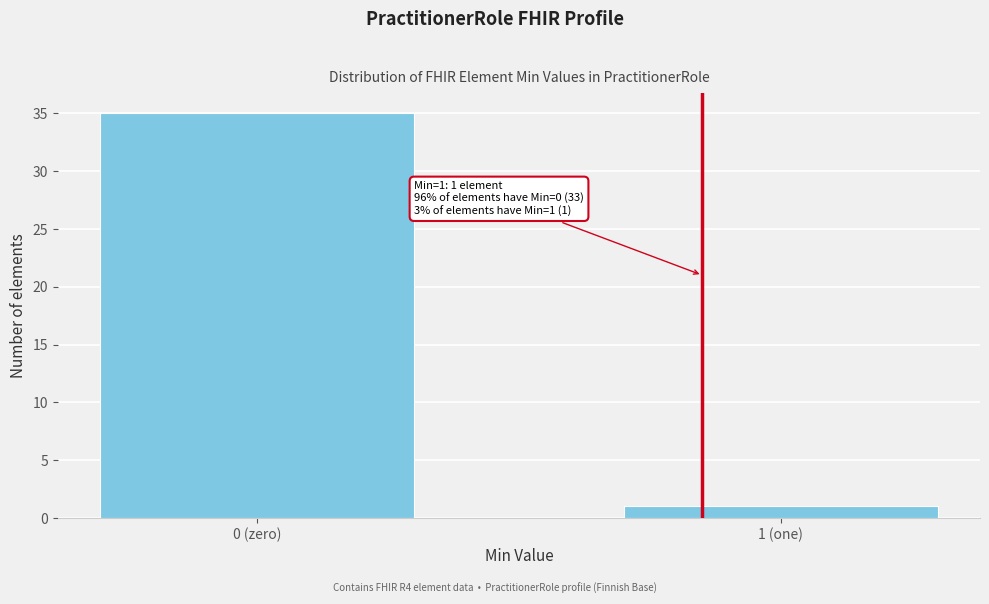

Reading right to left, list all the values displayed in this chart.

1 (one)=1	0 (zero)=35